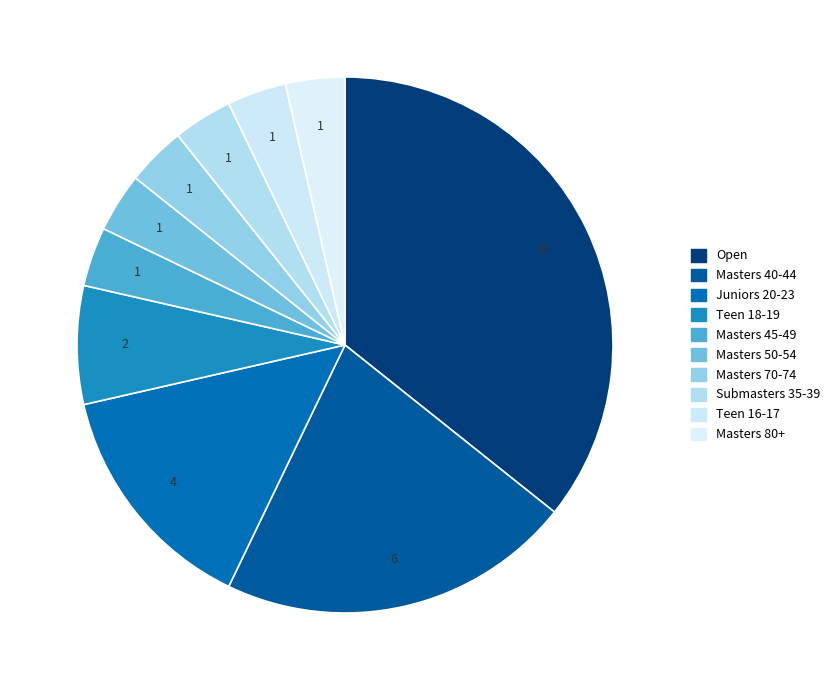

What percentage do Juniors 20-23 and Masters 45-49 together represent?

17.9%